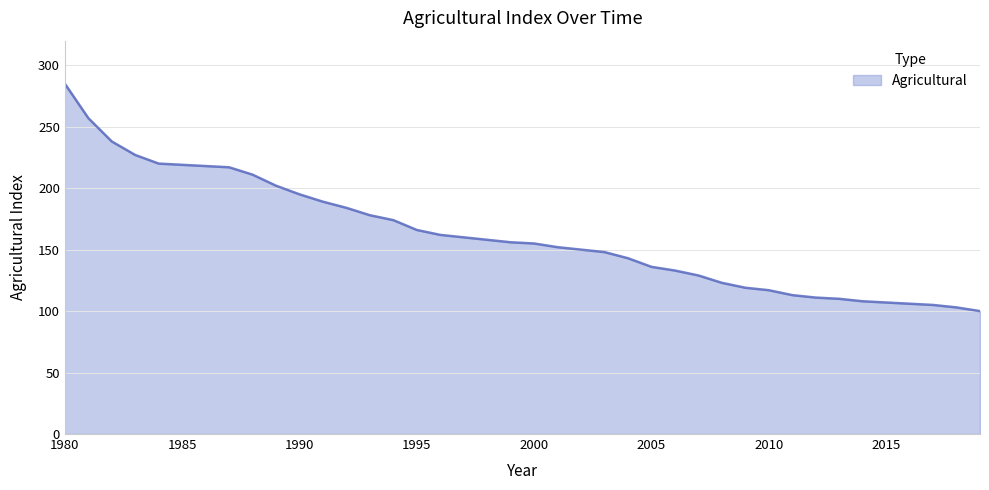

What is the greatest value displayed?

285